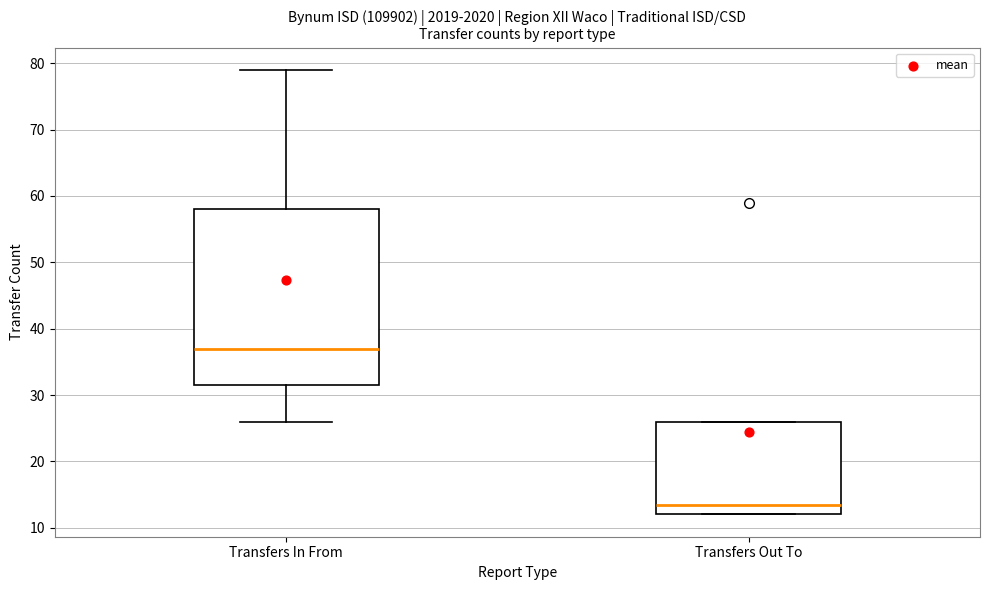

Which box's median line is the highest?

Transfers In From